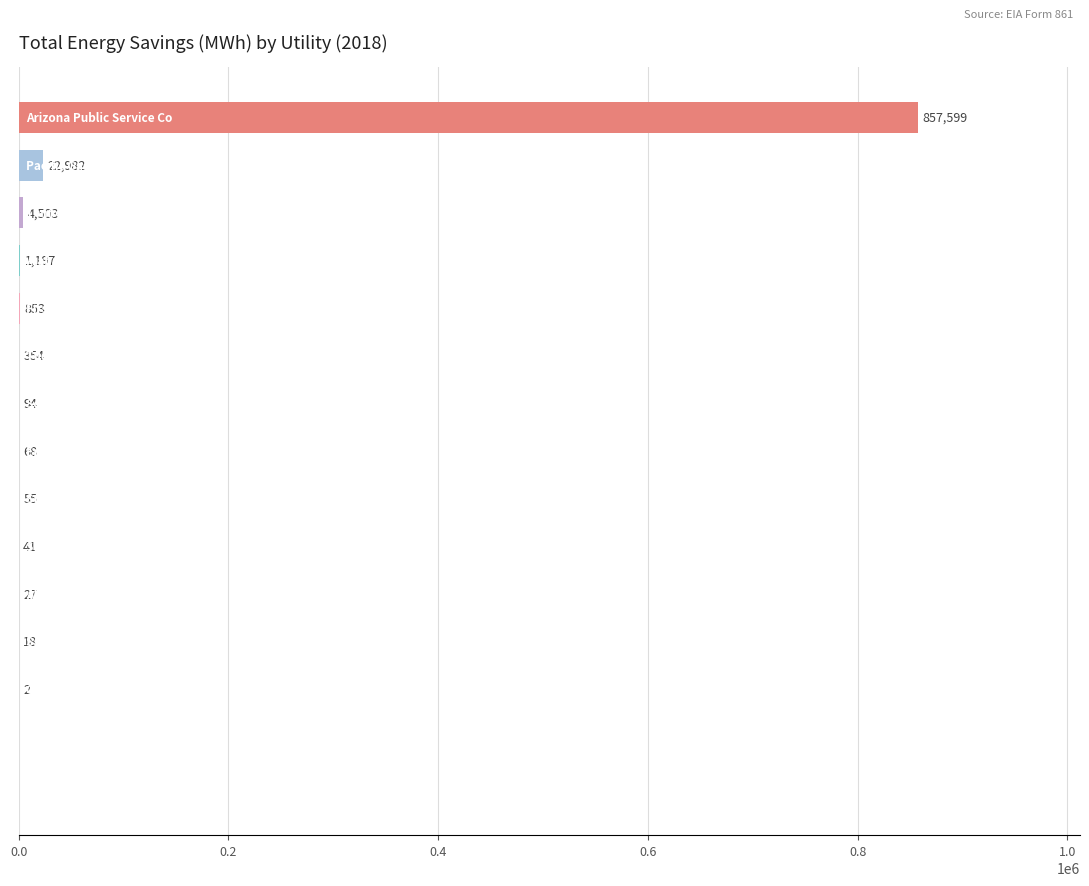

What is the maximum value shown in the chart?

857599